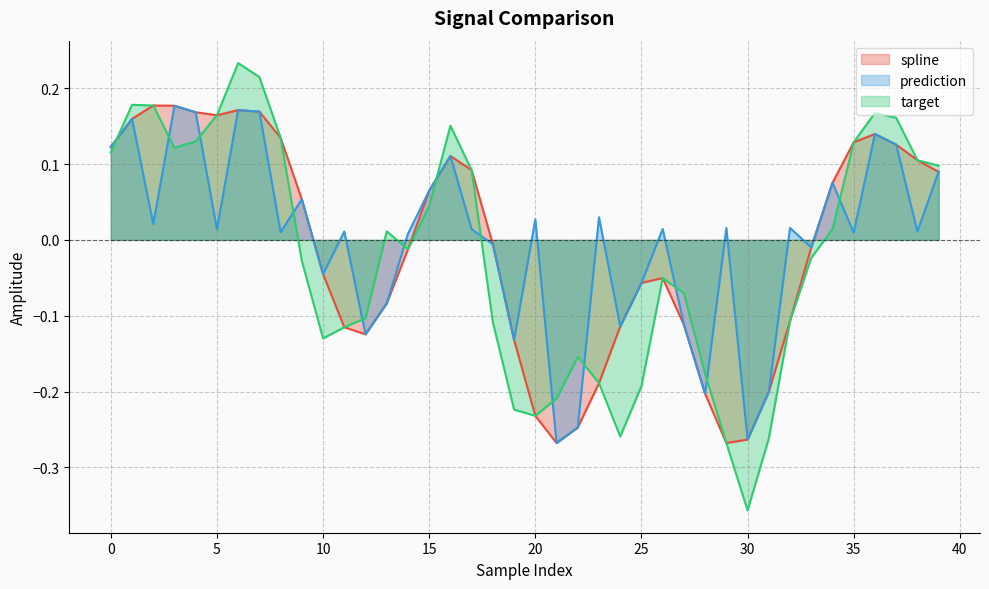

What is the minimum value shown in the chart?

-0.4